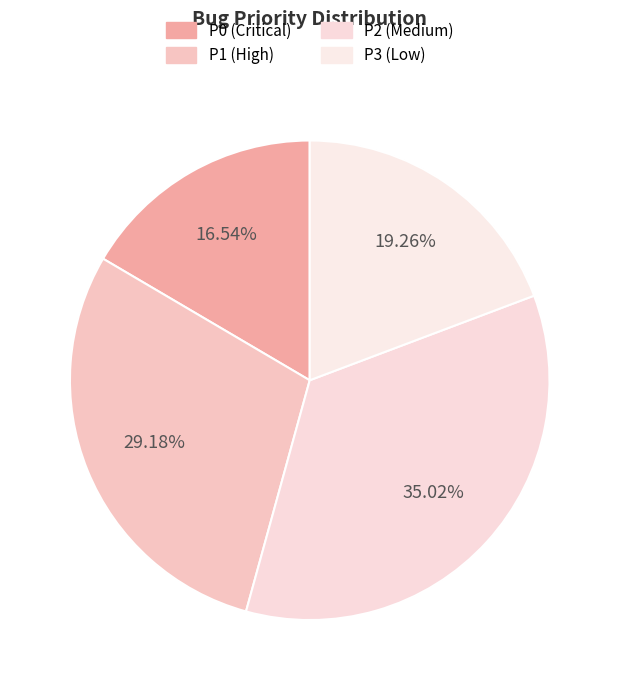

What percentage do P1 (High) and P3 (Low) together represent?

48.4%